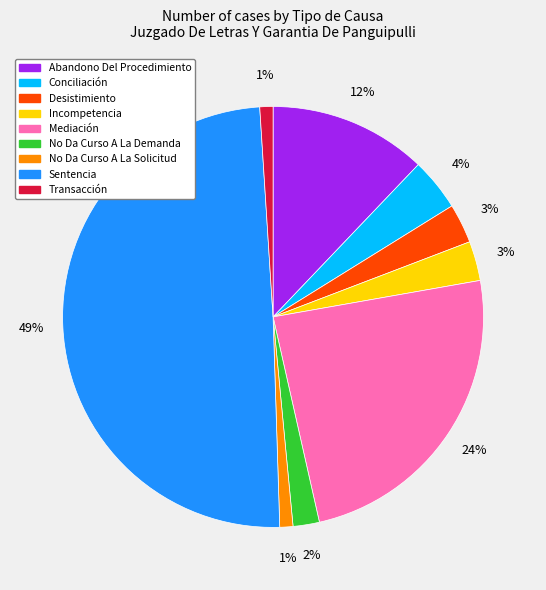

Which category has the biggest portion of the pie?

Sentencia